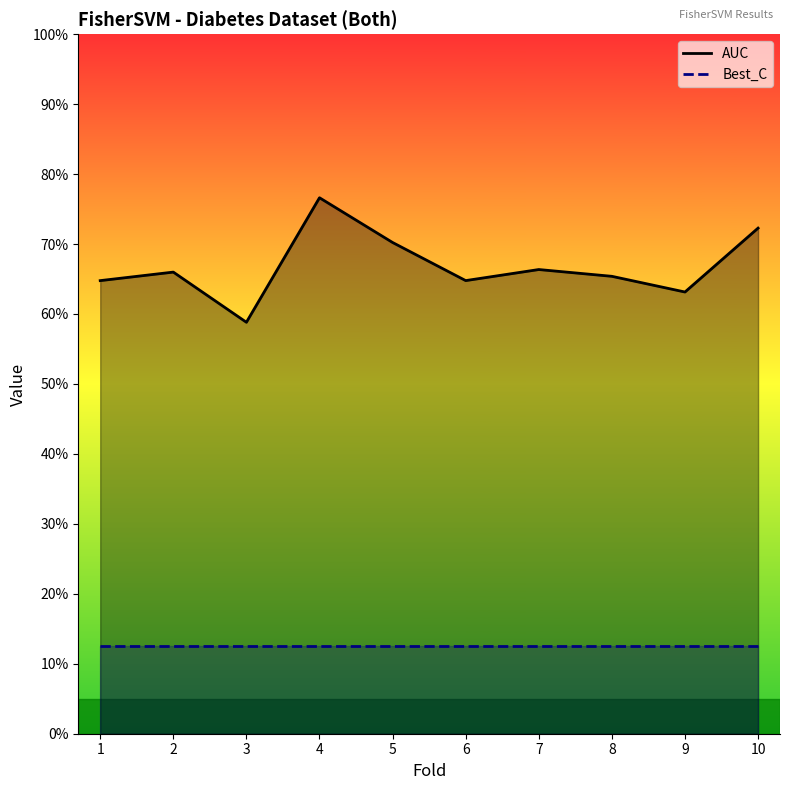

True or false: AUC and Best_C intersect in this chart.

False